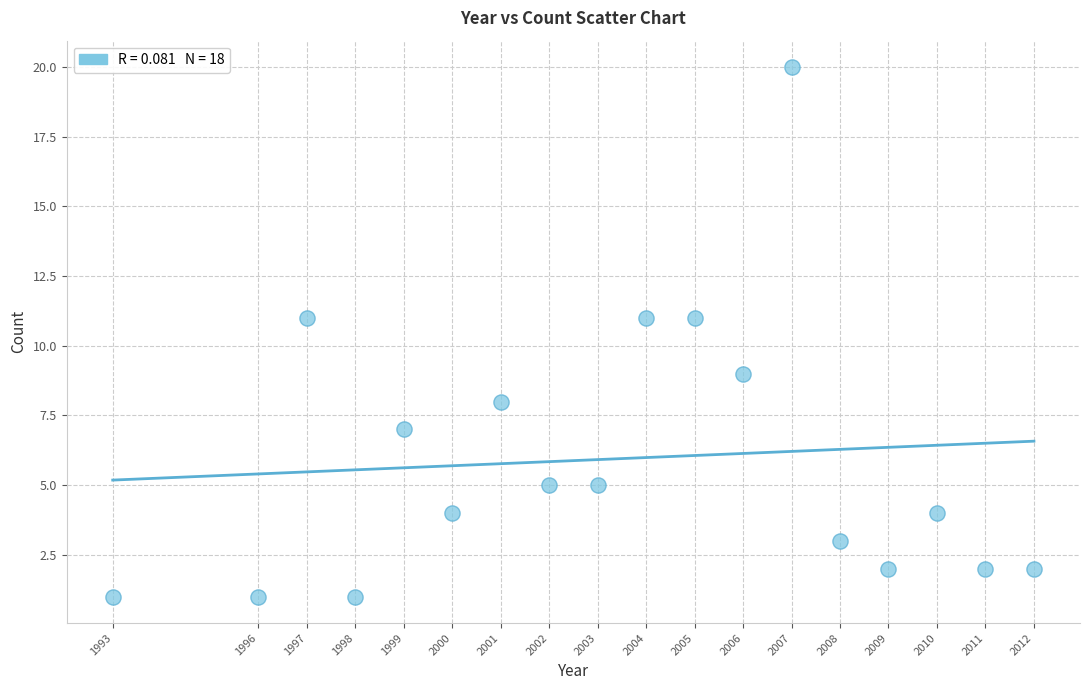

What is the range of Y values (max minus min)?

19